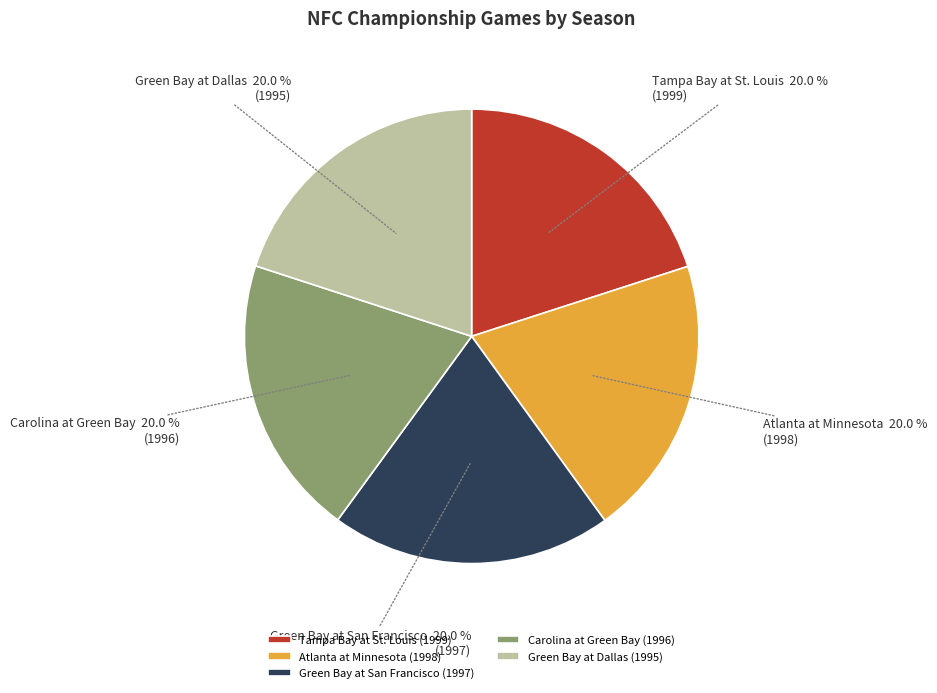

Is it true that Green Bay at Dallas is 20% of the pie?

True